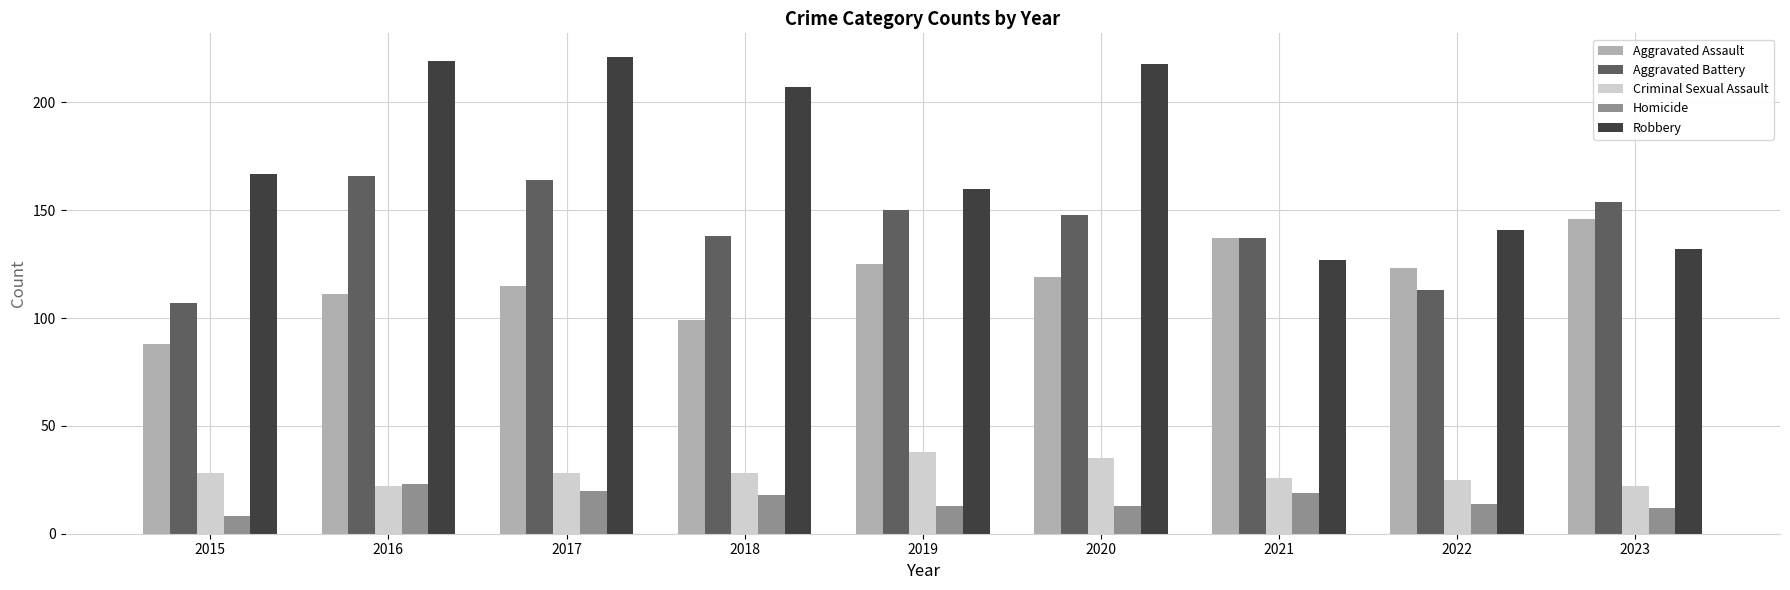

What is the difference between the Aggravated Assault values at 2016 and 2022?

12